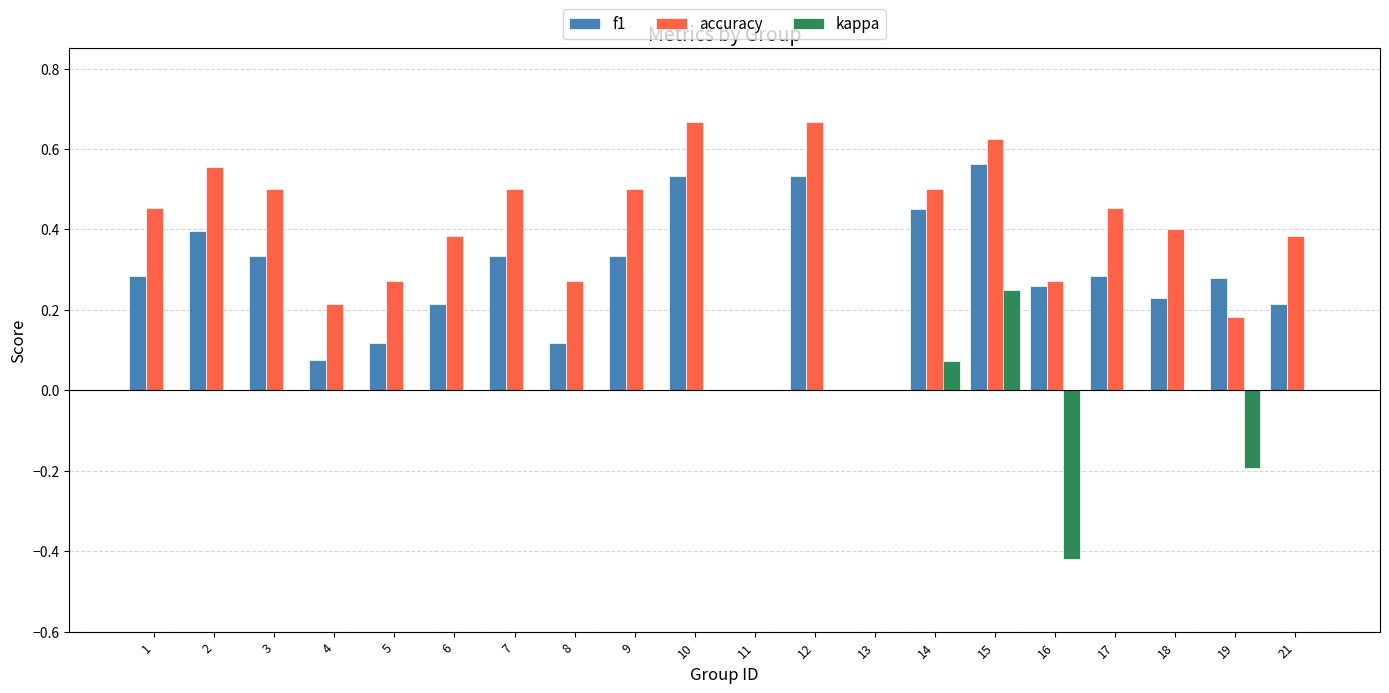

Between 2 and 16, which series saw the biggest shift?

kappa